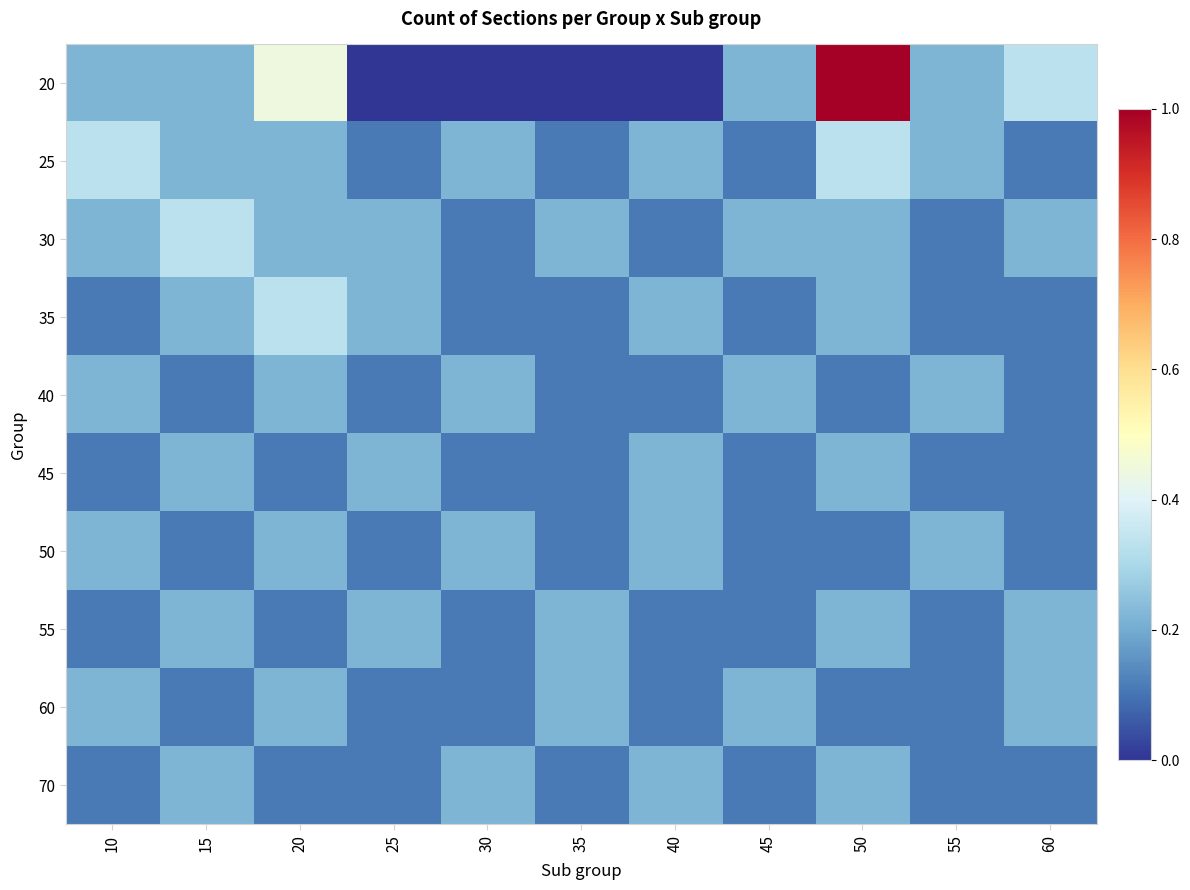

At which category is the sum across all series the highest?

50